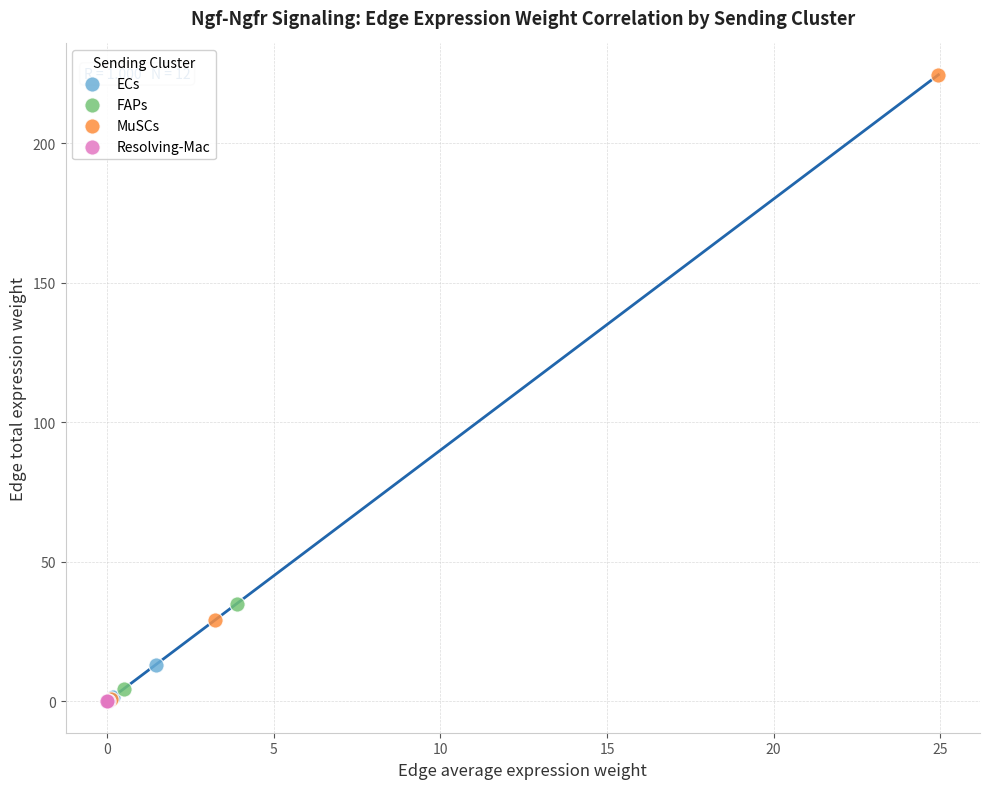

What are all the series names shown in the legend?

ECs, FAPs, MuSCs, Resolving-Mac